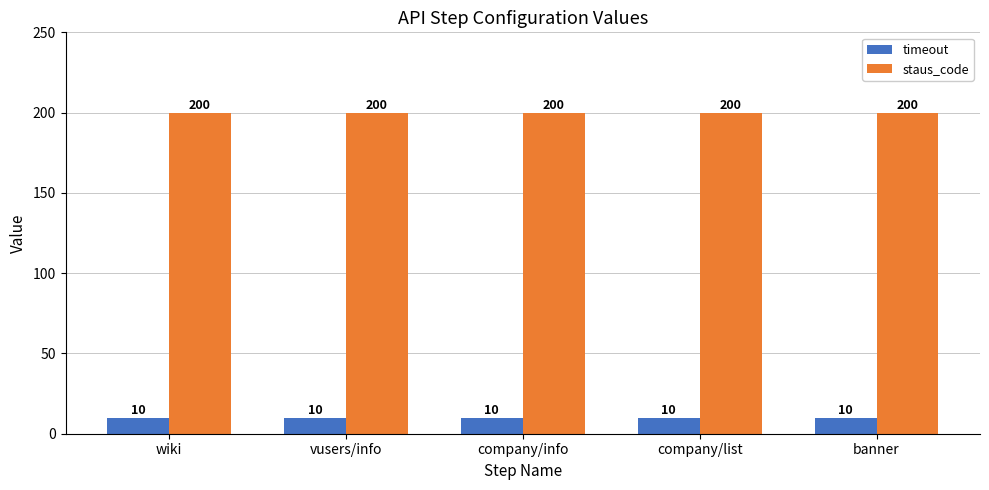

How many distinct data groups are displayed?

2